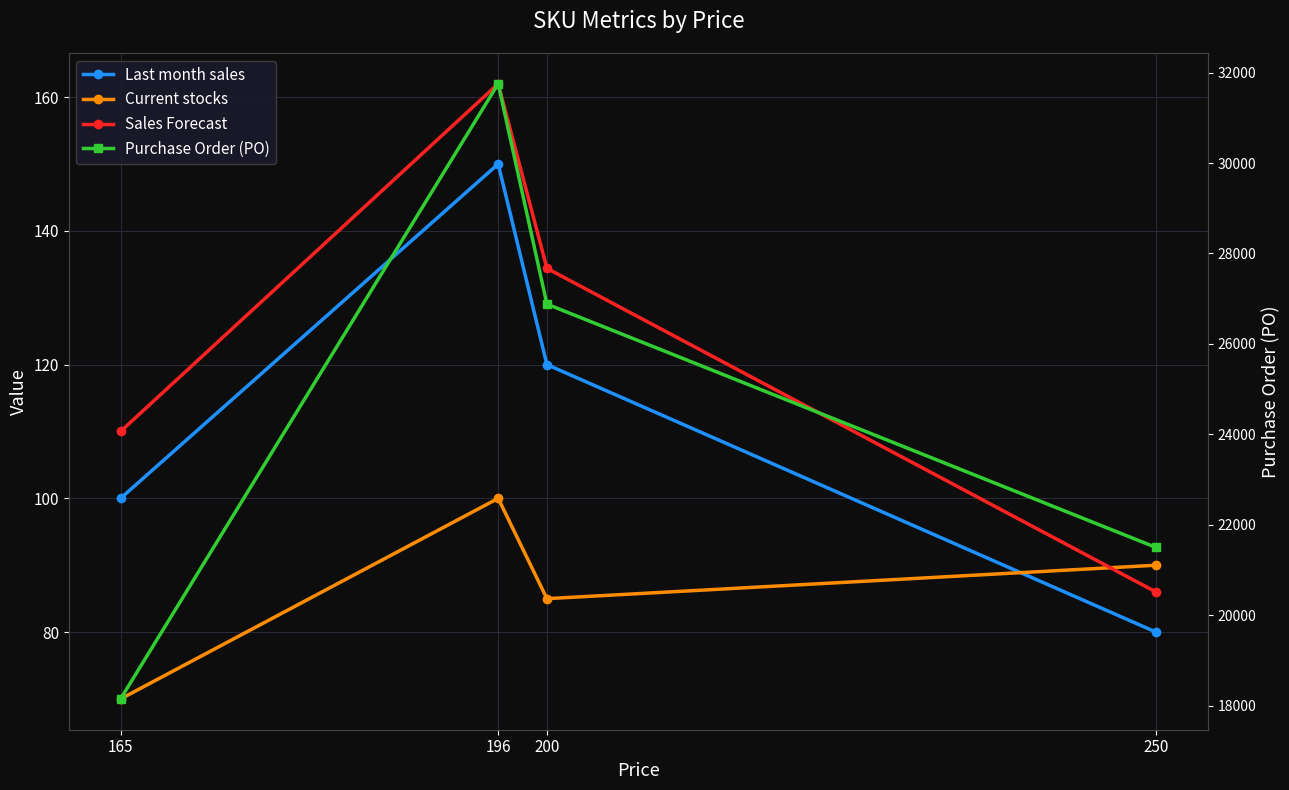

Is this an area chart (filled region under the line)?

No